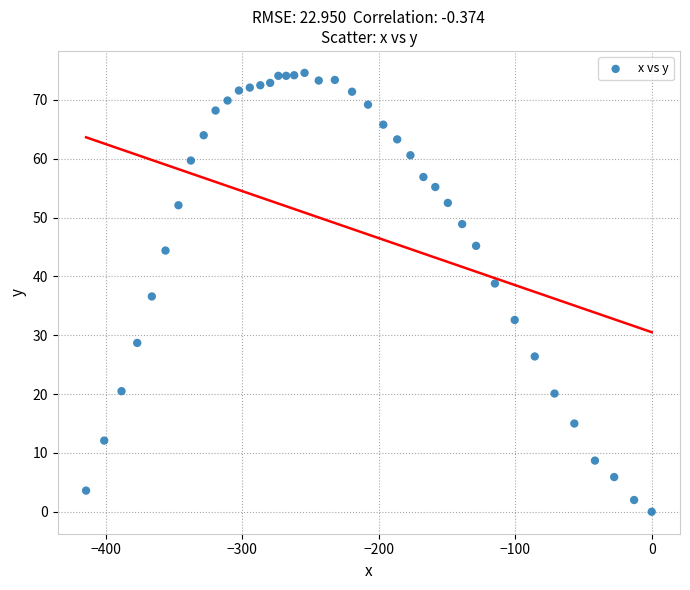

What is the range of X values (max minus min)?

414.5